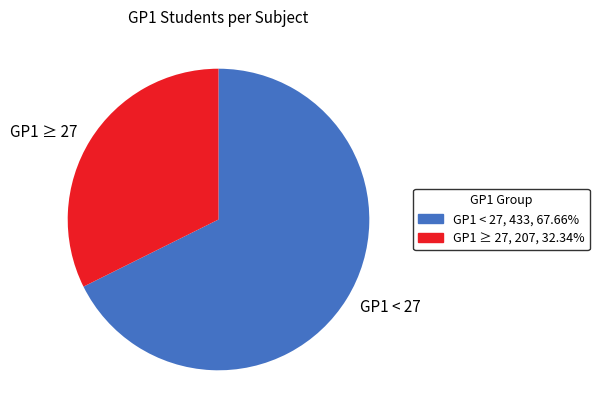

Rank the categories by value from lowest to highest.

GP1 ≥ 27, GP1 < 27